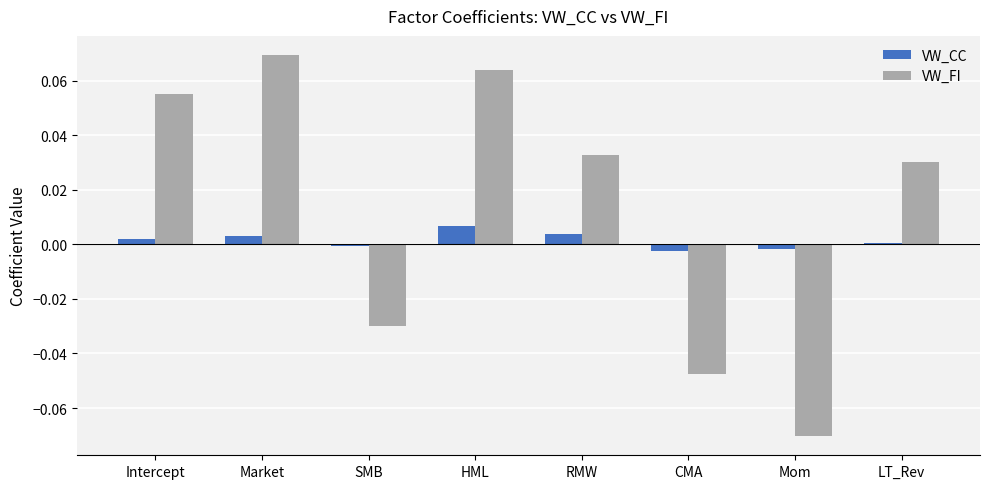

What is the label of the 7th bar from the right?

Market